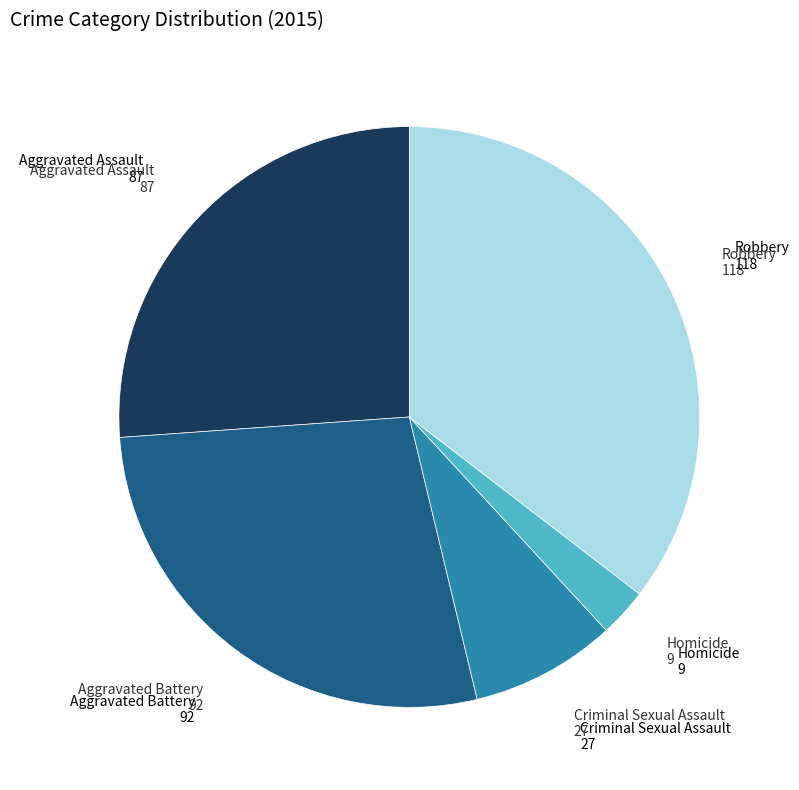

How many segments does this pie chart have?

5